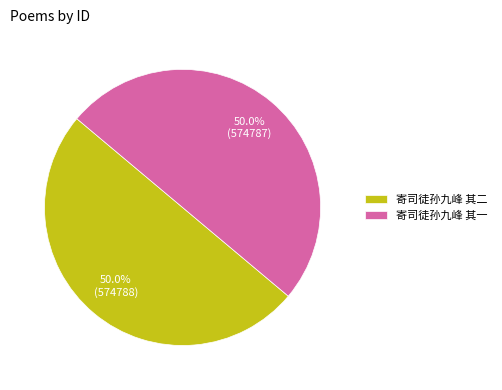

Approximately how many times larger is the value at 寄司徒孙九峰 其一 compared to 寄司徒孙九峰 其二?

1.0